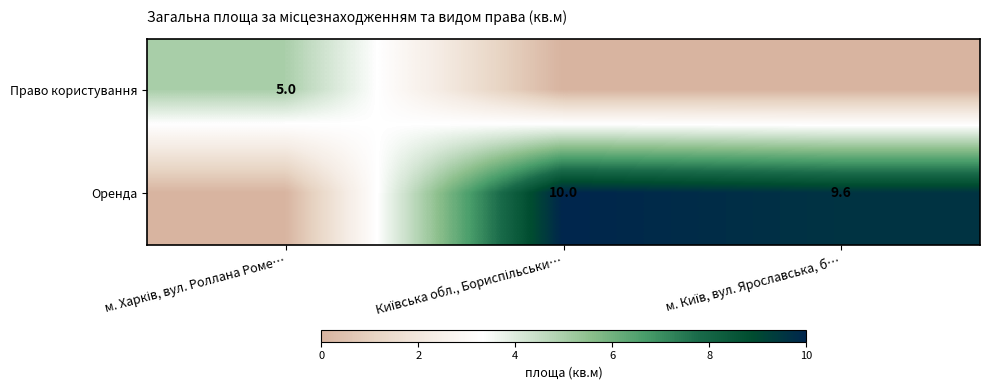

Read the Право користування value at м. Харків, вул. Роллана Роме….

5.0